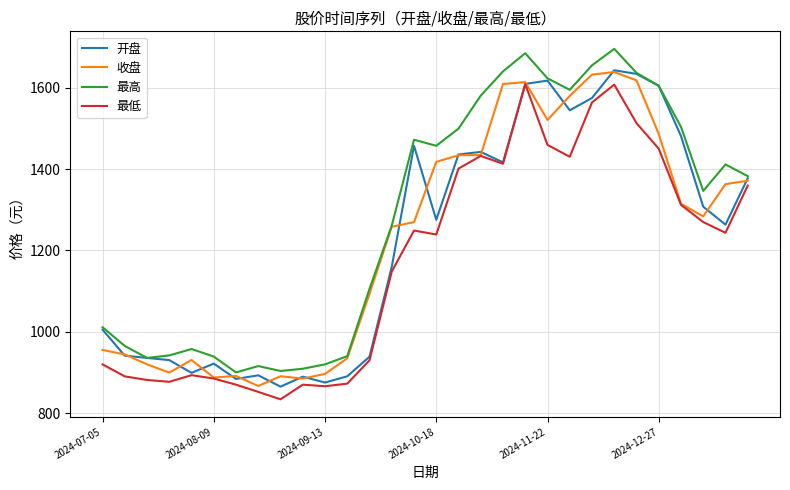

Which series has the largest range (max minus min)?

最高